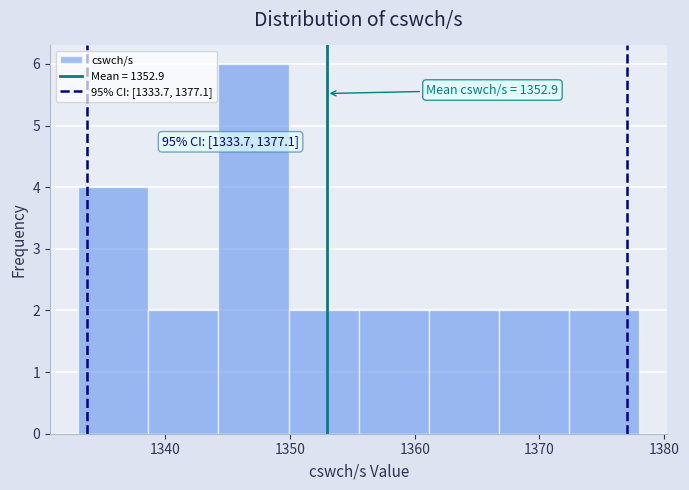

Over which range of the x-axis is the bar tallest?

1344 to 1350